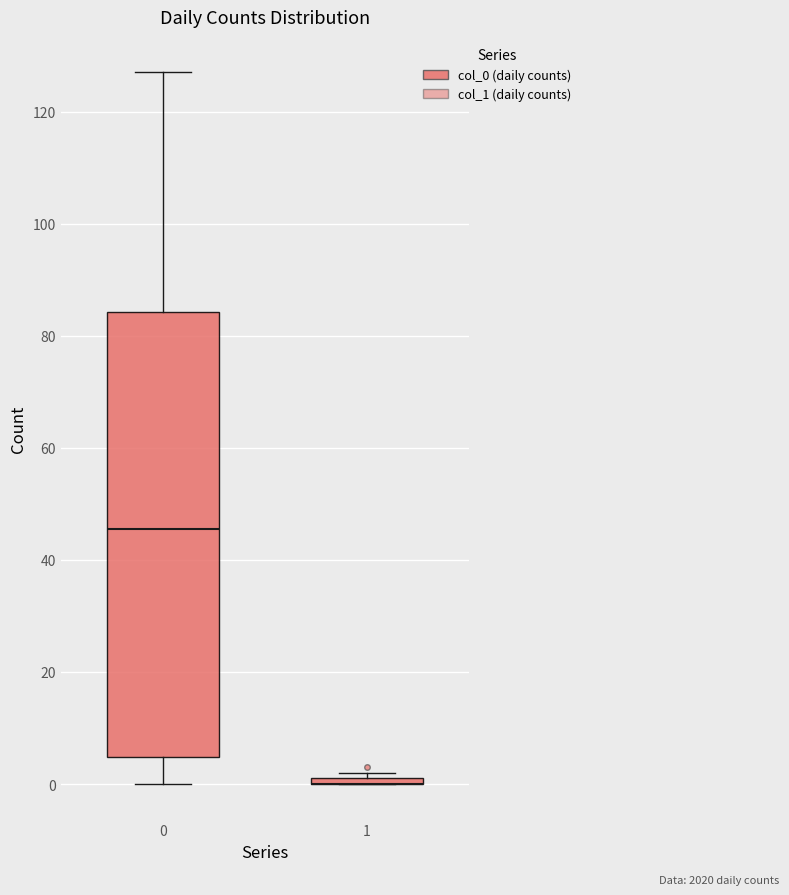

Where is the upper edge of the box at x = 0 on the y-axis? The values are not printed on the chart, so give them approximately, as read against the axis.

84